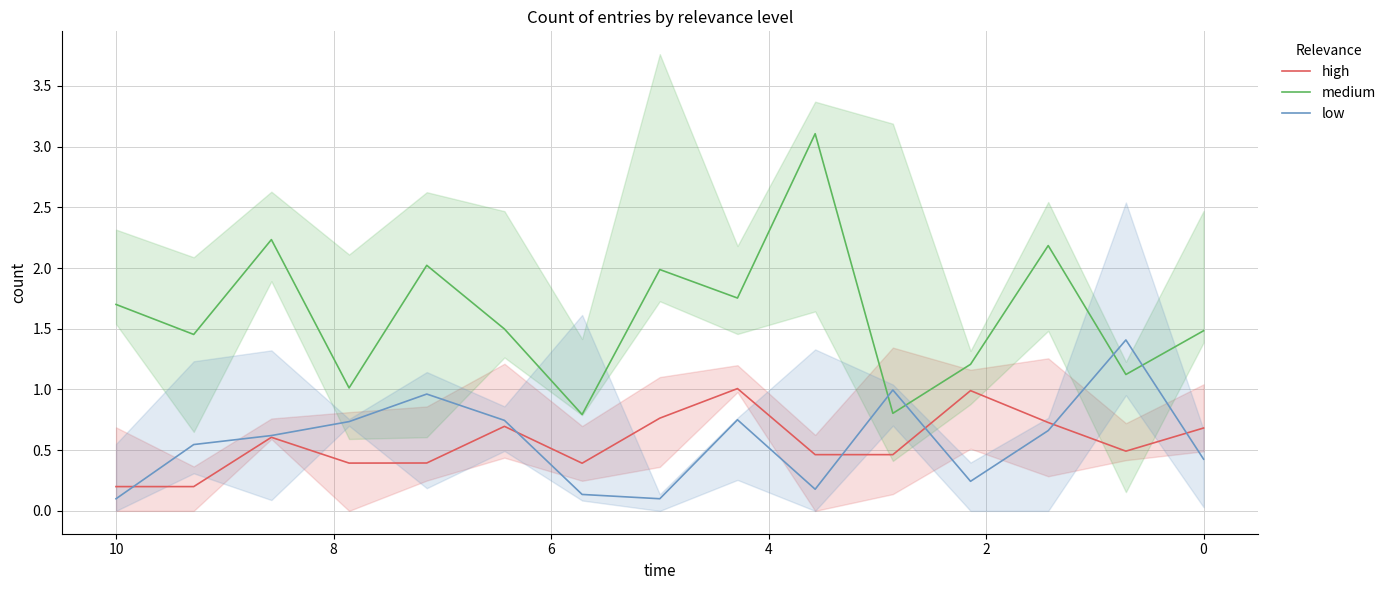

Where is the first local maximum for medium?

2